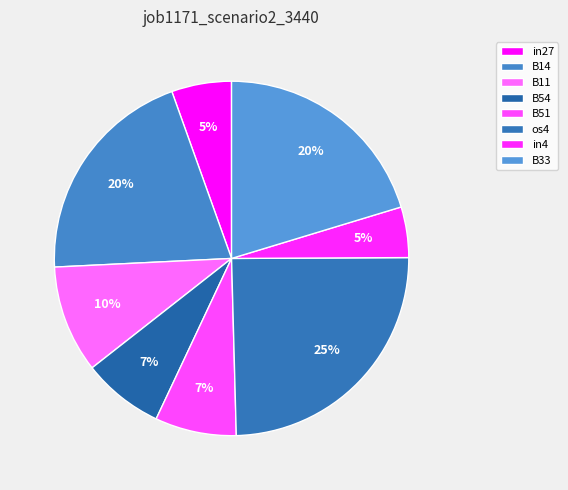

Rank the categories by value from lowest to highest.

in4, in27, B54, B51, B11, B14, B33, os4